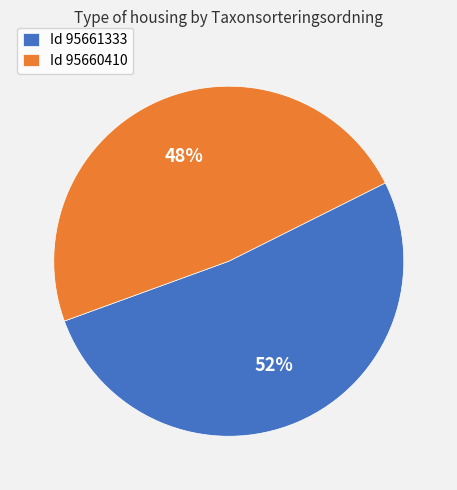

Which slice is the smallest?

Id 95660410